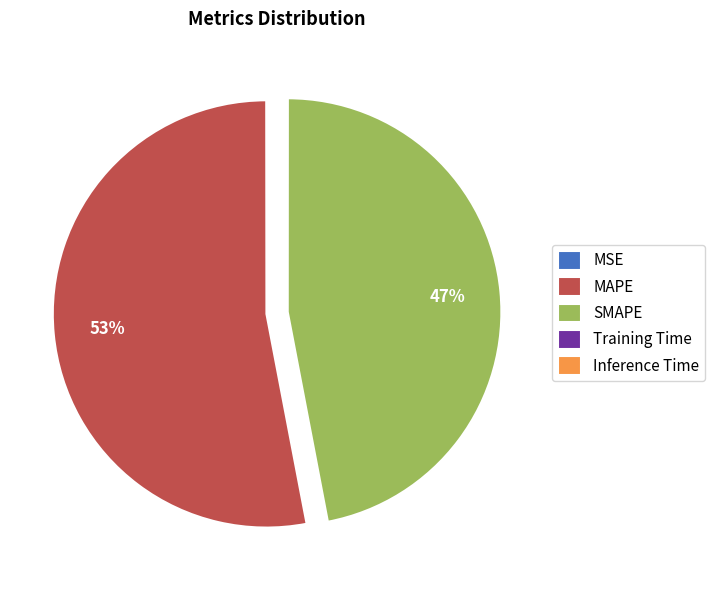

To the nearest percent, what is the difference between the largest and smallest slice percentages?

53%